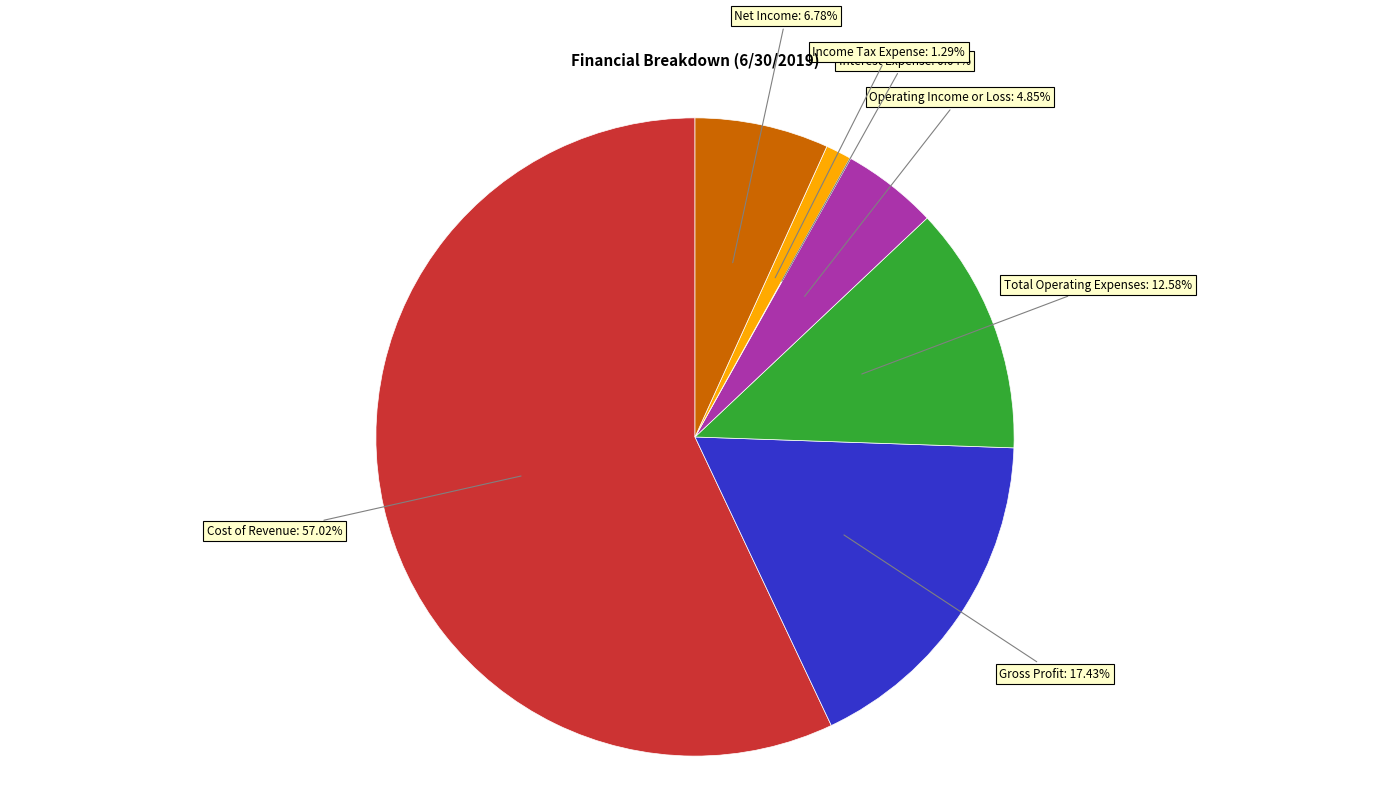

Combined, do Gross Profit and Total Operating Expenses account for over 50%?

No